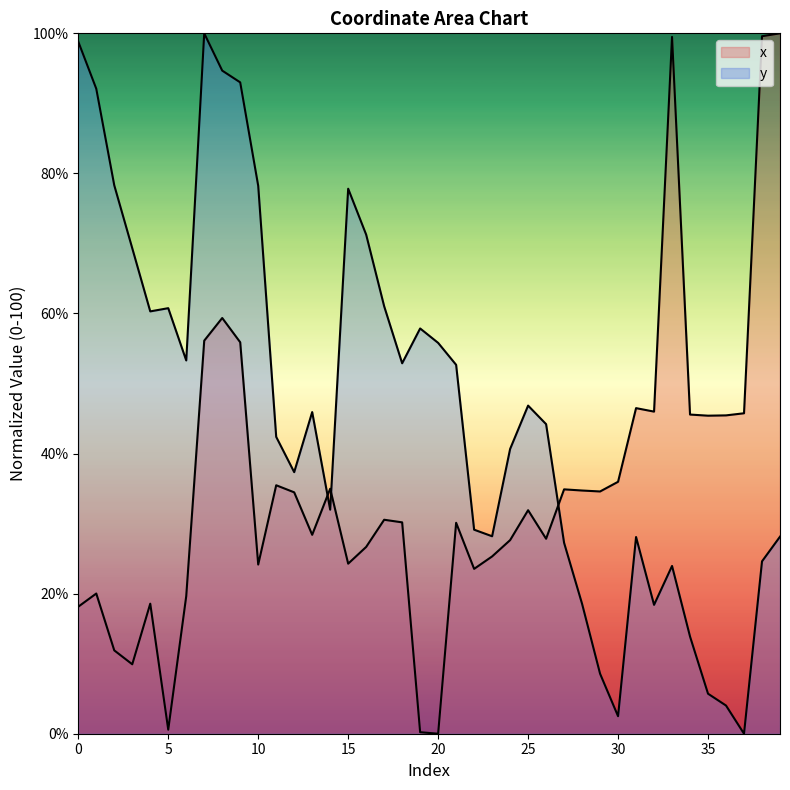

What is the total value across all series at 18?

83.1